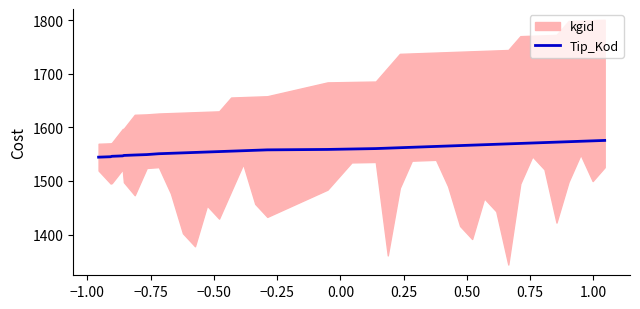

What is the highest value of the Tip_Kod series?

1575.6